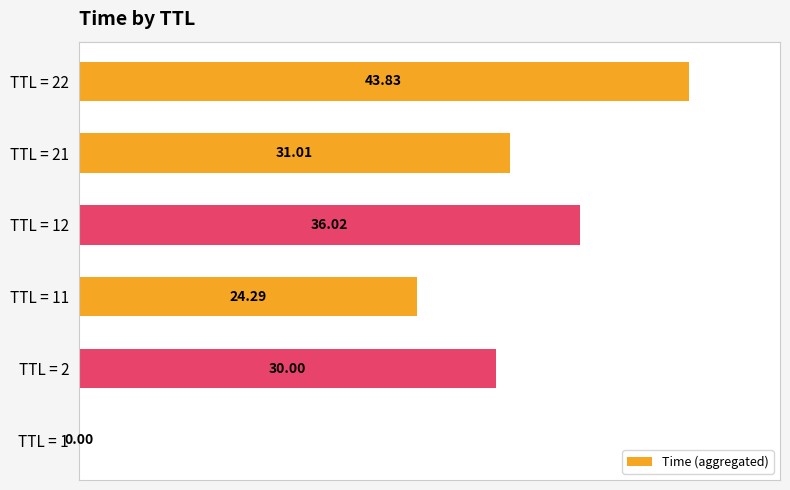

What is the change in value from TTL = 2 to TTL = 11?

-5.7